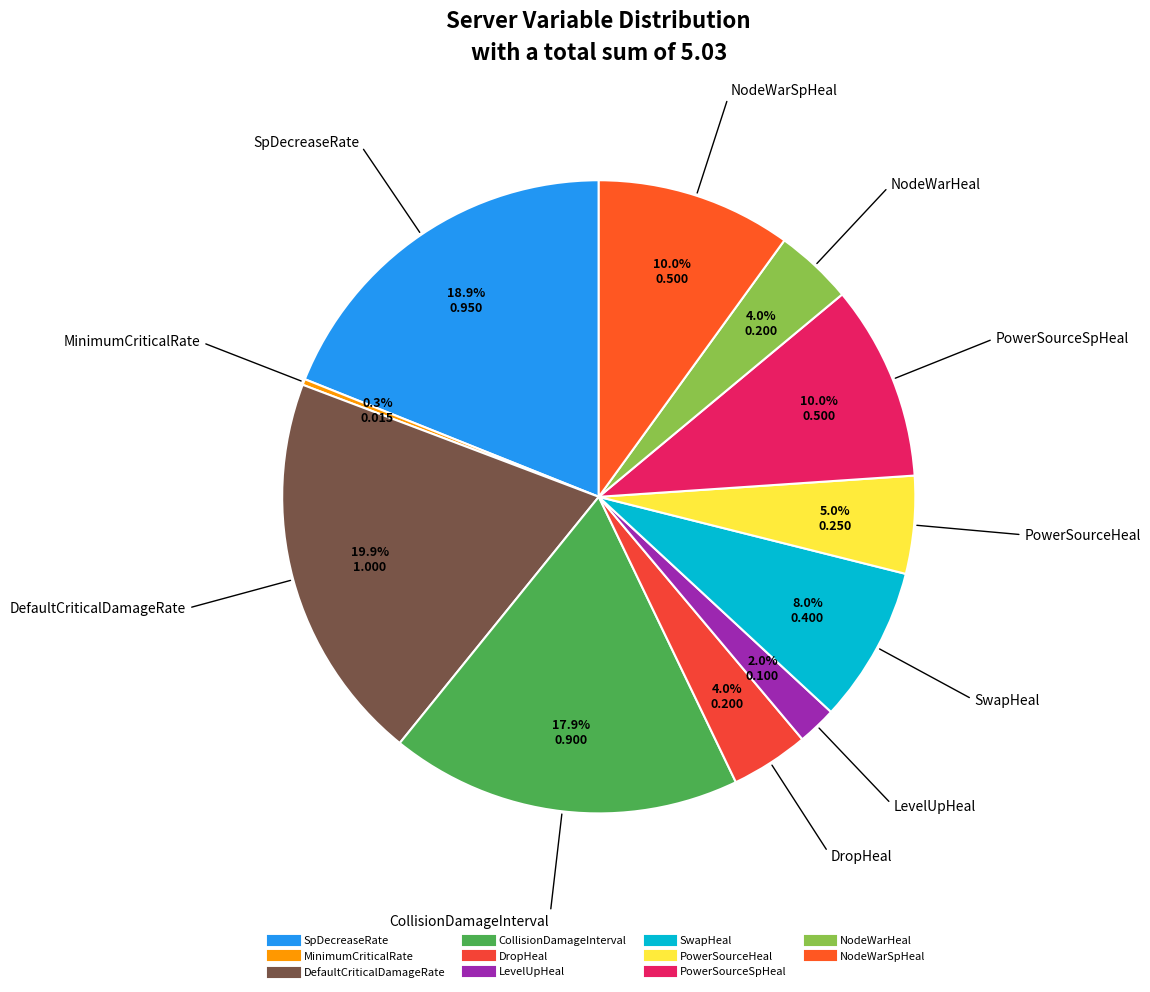

Does any single category account for the majority?

No